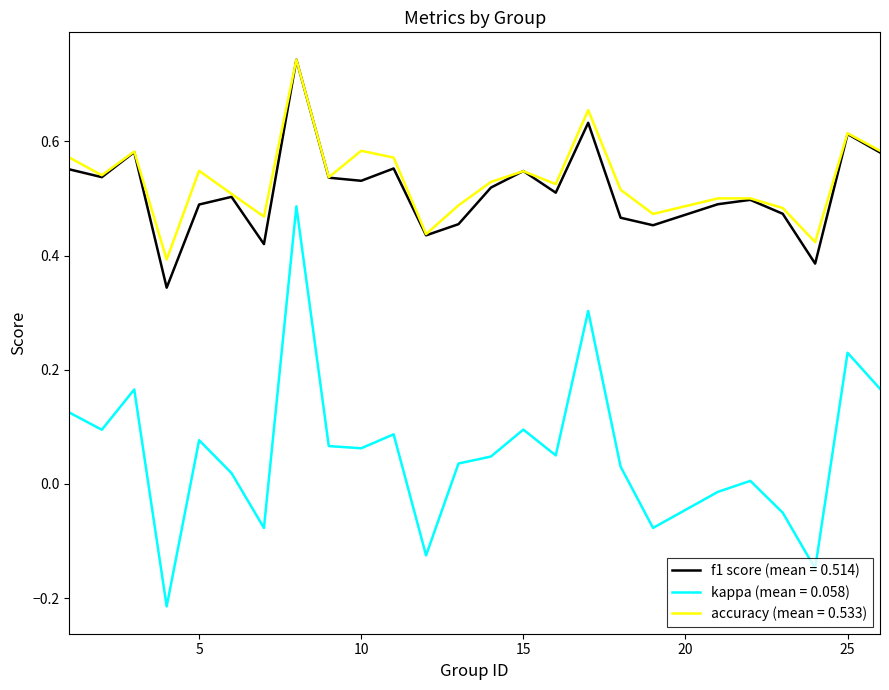

Which series has the widest spread of values?

kappa (mean = 0.058)